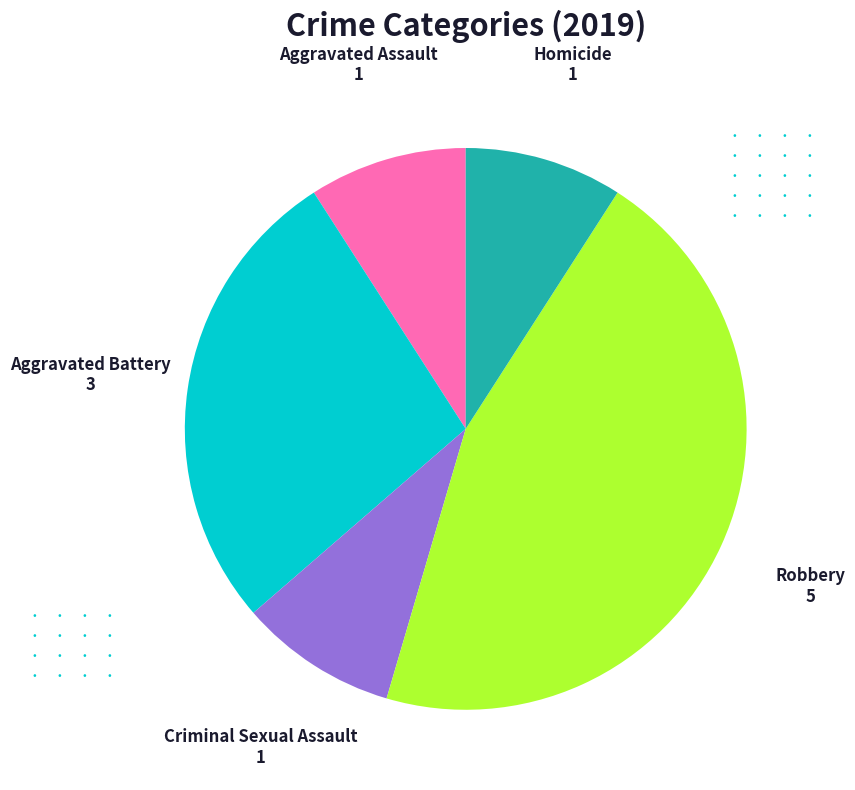

How many slices are in this pie chart?

5